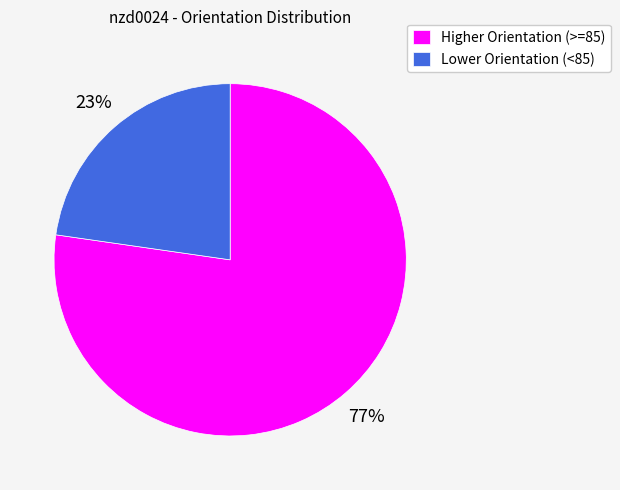

Do Lower Orientation (<85) and Higher Orientation (>=85) together represent more than half of the pie?

Yes